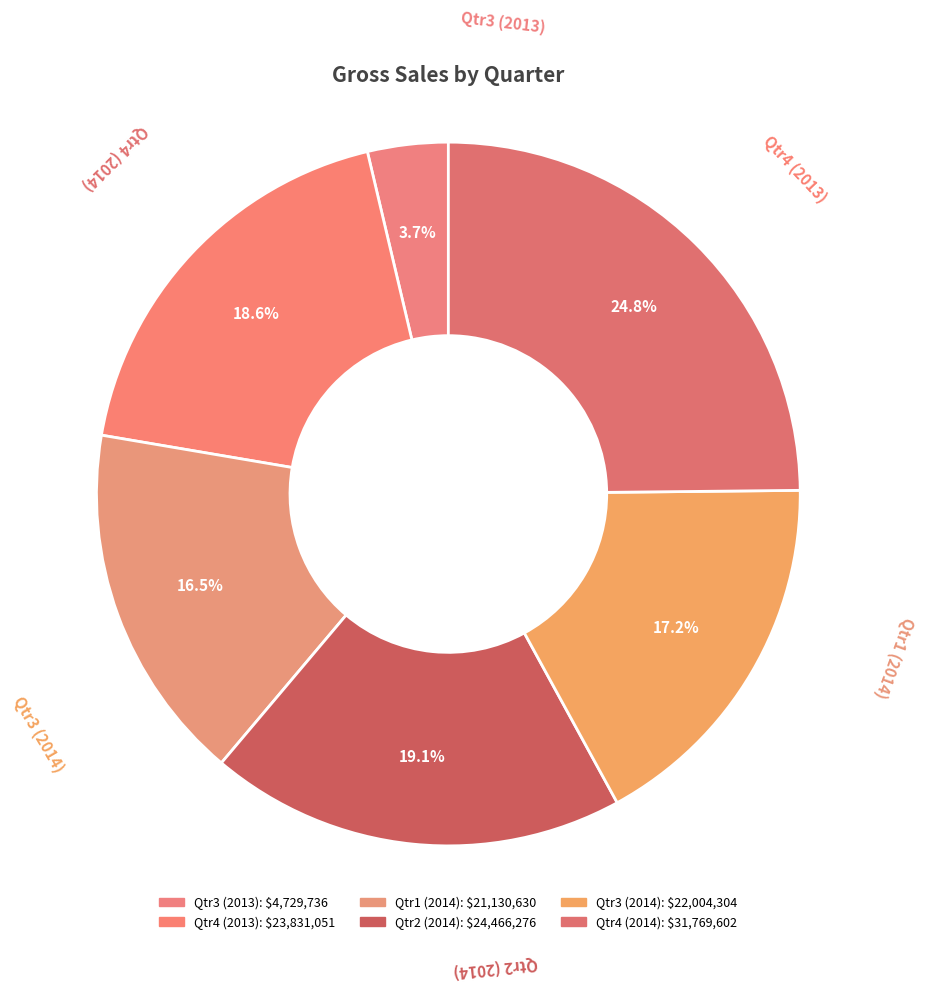

How many slices are in this pie chart?

6